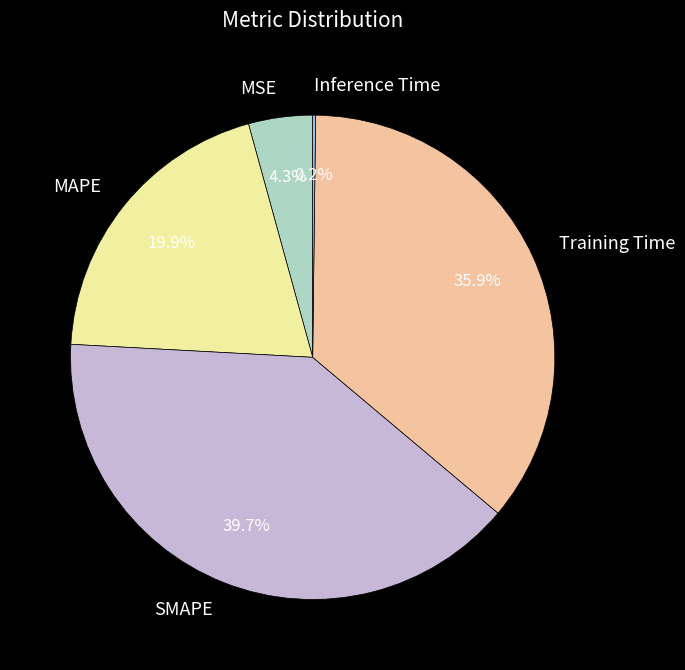

Which has a higher value, MSE or SMAPE?

SMAPE